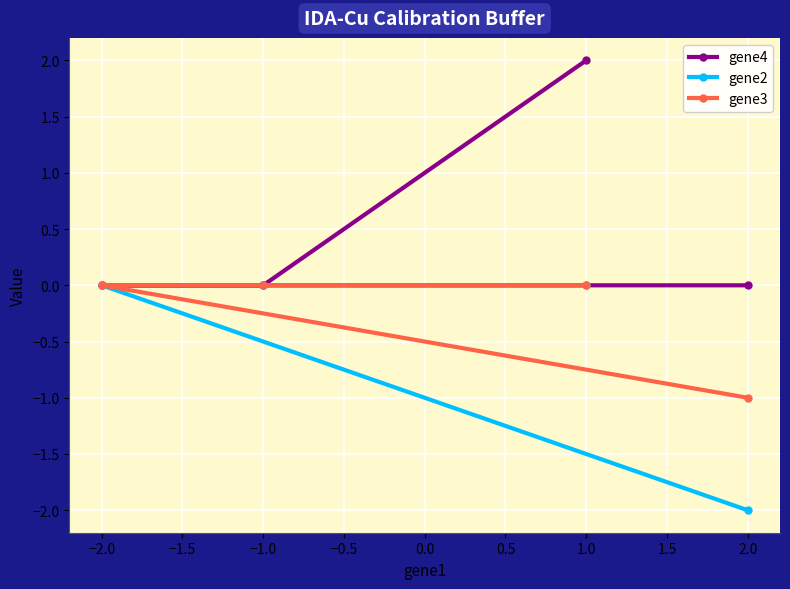

At how many categories does at least one series exceed -1?

4